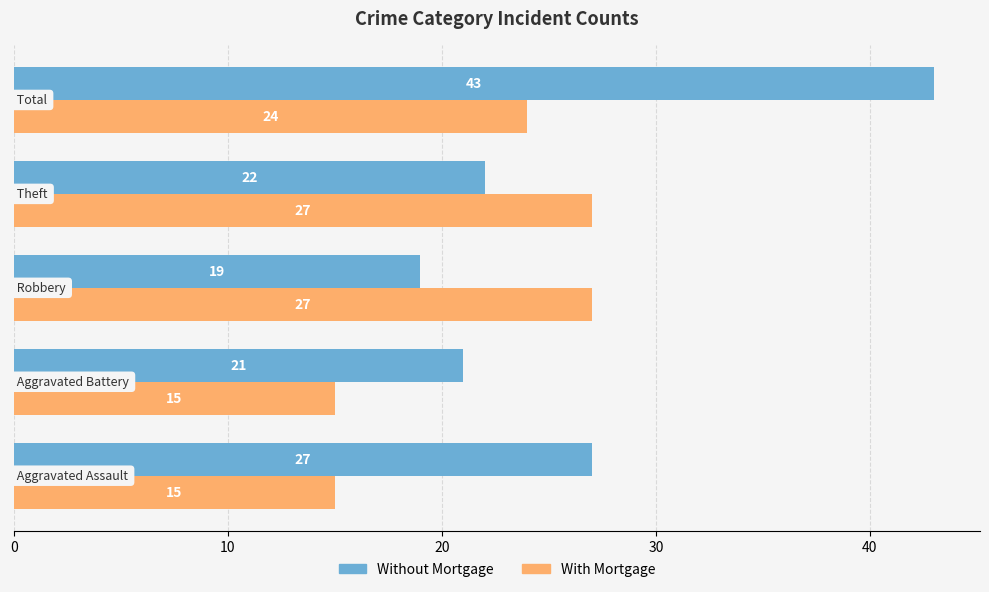

Which series has the largest total across all categories?

Without Mortgage